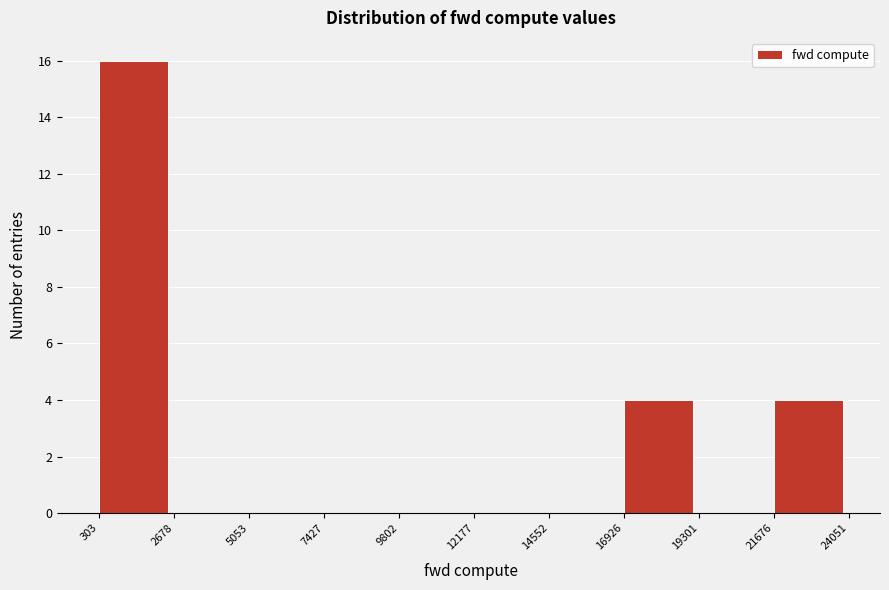

Reading left to right, transcribe this chart: for each bar, give the range it covers on the x-axis and its height. The values are not printed on the chart, so give them approximately, as read against the axis.

303 to 2678: 16
2678 to 5053: 0
5053 to 7427: 0
7427 to 9802: 0
9802 to 12177: 0
12177 to 14552: 0
14552 to 16926: 0
16926 to 19301: 4
19301 to 21676: 0
21676 to 24051: 4